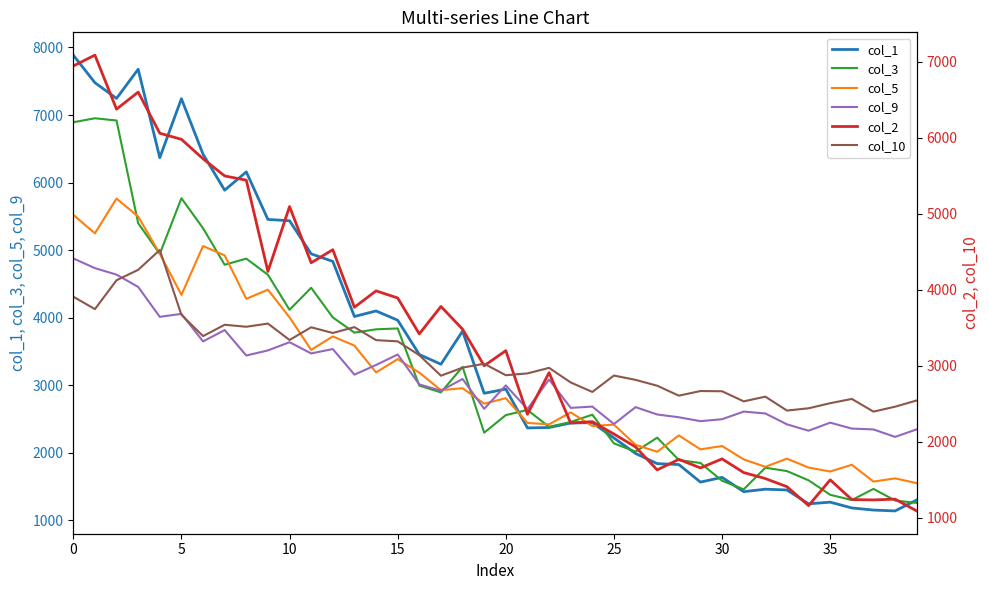

The col_1 series shows 1268 at 35. True or false?

True